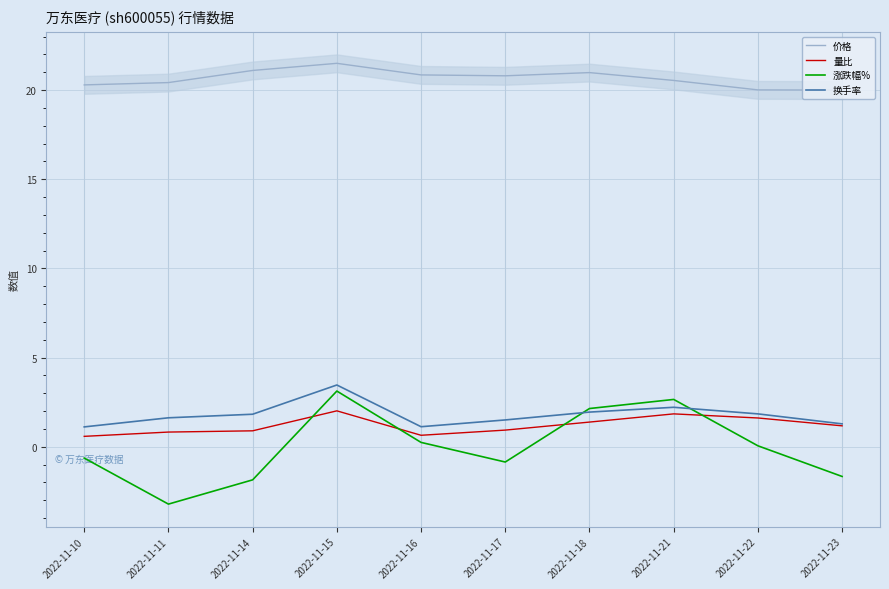

True or false: 换手率 and 价格 cross at least once.

False